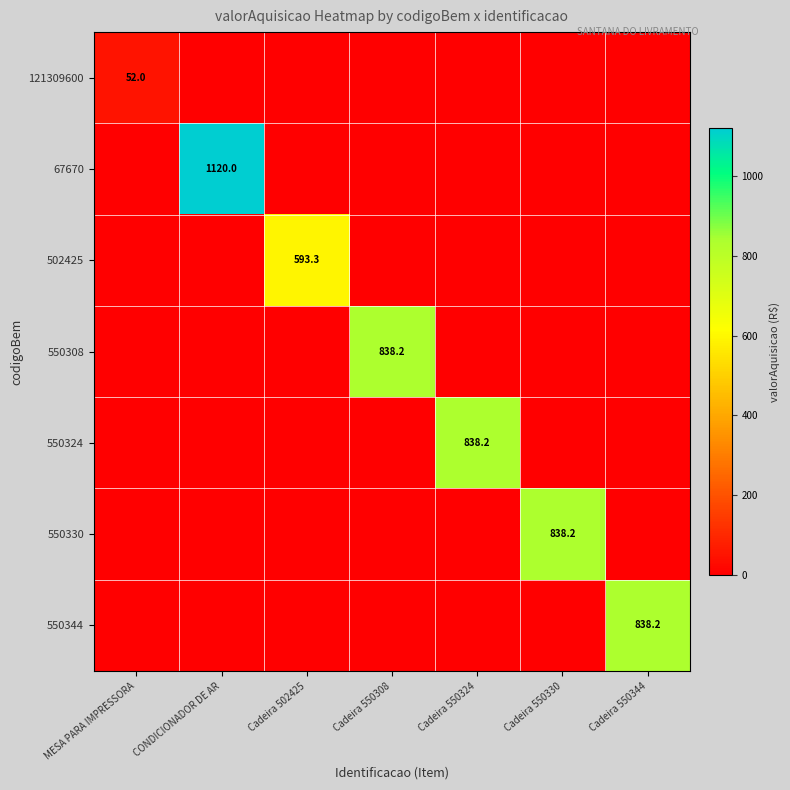

The value of 67670 at CONDICIONADOR DE AR is 2009.2. True or false?

False